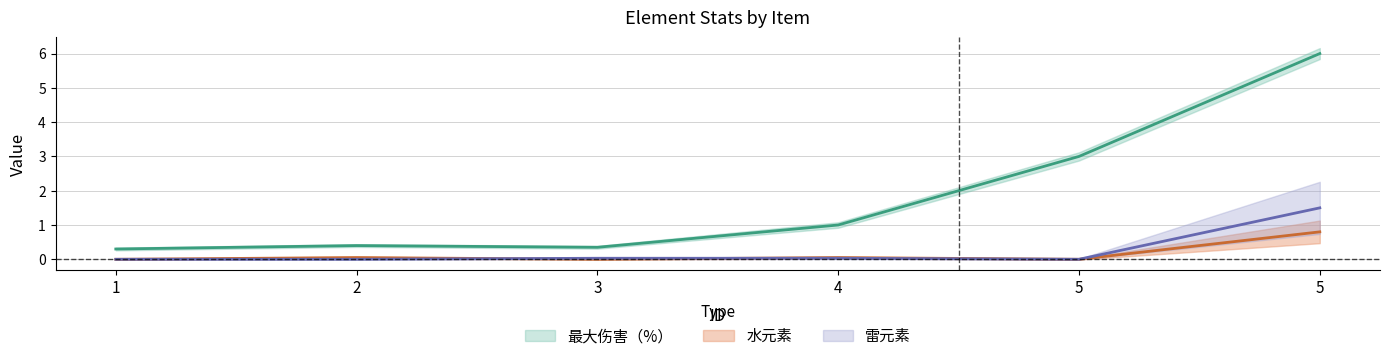

Is this an area chart (filled region under the line)?

No